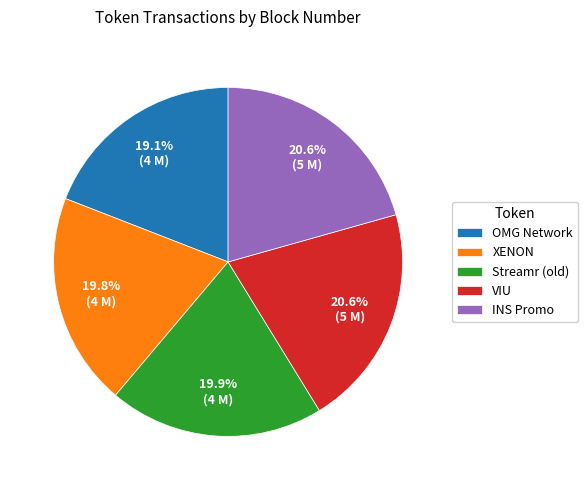

Is OMG Network the majority of the pie?

No